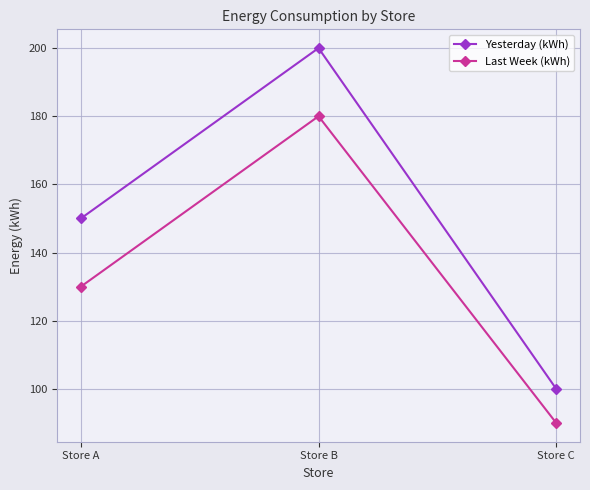

How many lines are shown in the chart?

2